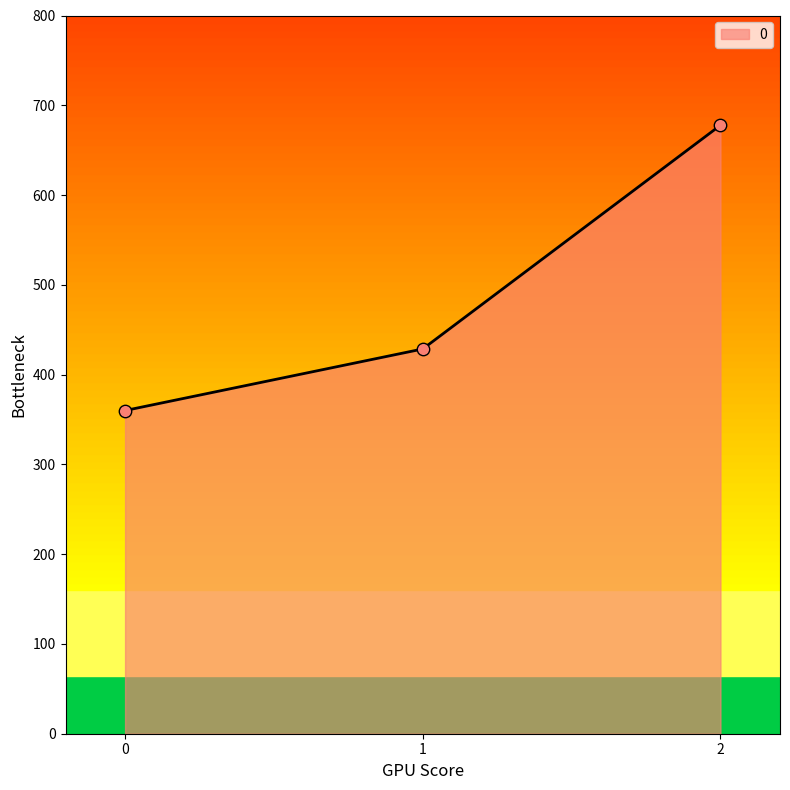

What is the ratio of the value at 1 to the value at 0?

1.2